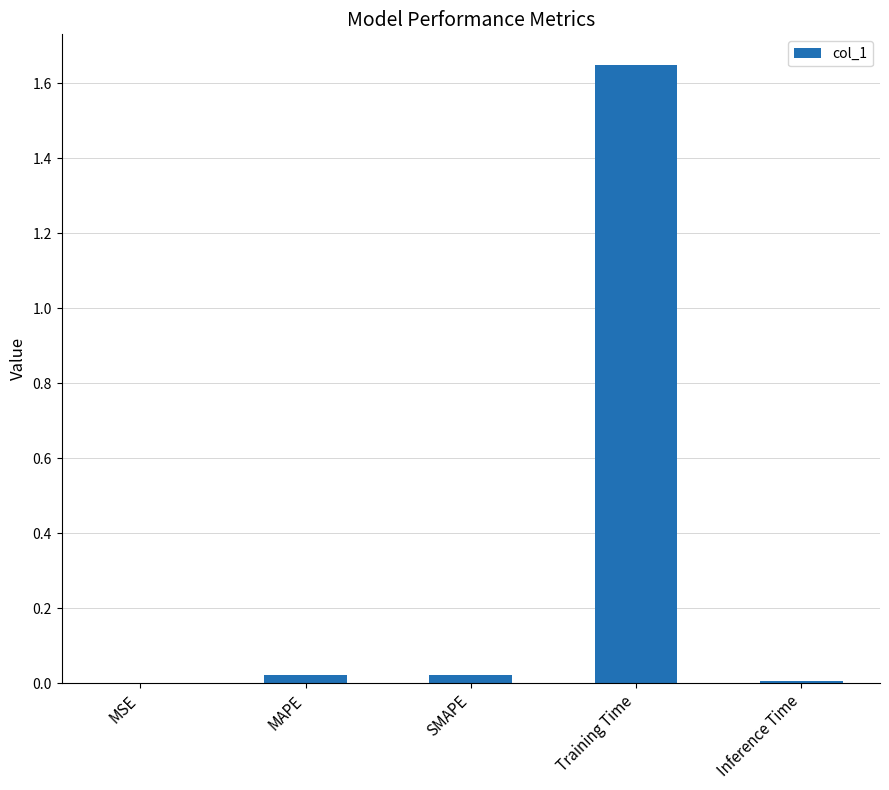

What is the sum of all values?

1.7